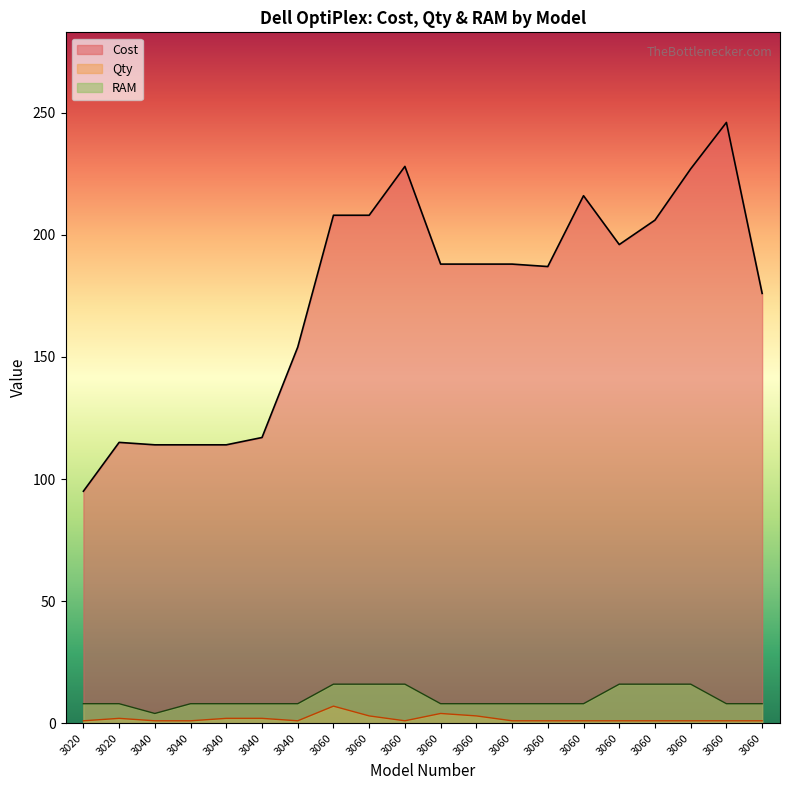

At which label is RAM closest to 10?

3020